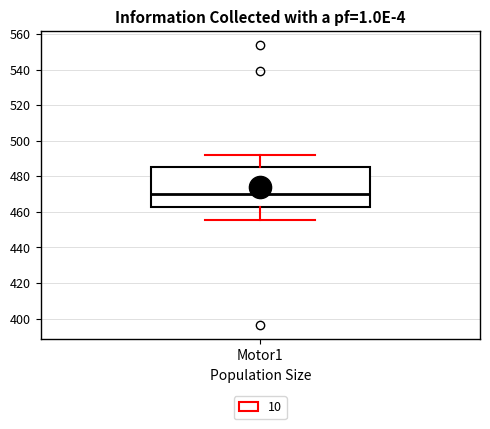

Read this box plot against the y-axis: the position of the median line, the range covered by the box, and the ends of both whiskers. The values are not printed on the chart, so give them approximately, as read against the axis.

median 470, box 462 to 486, whiskers 456 to 492